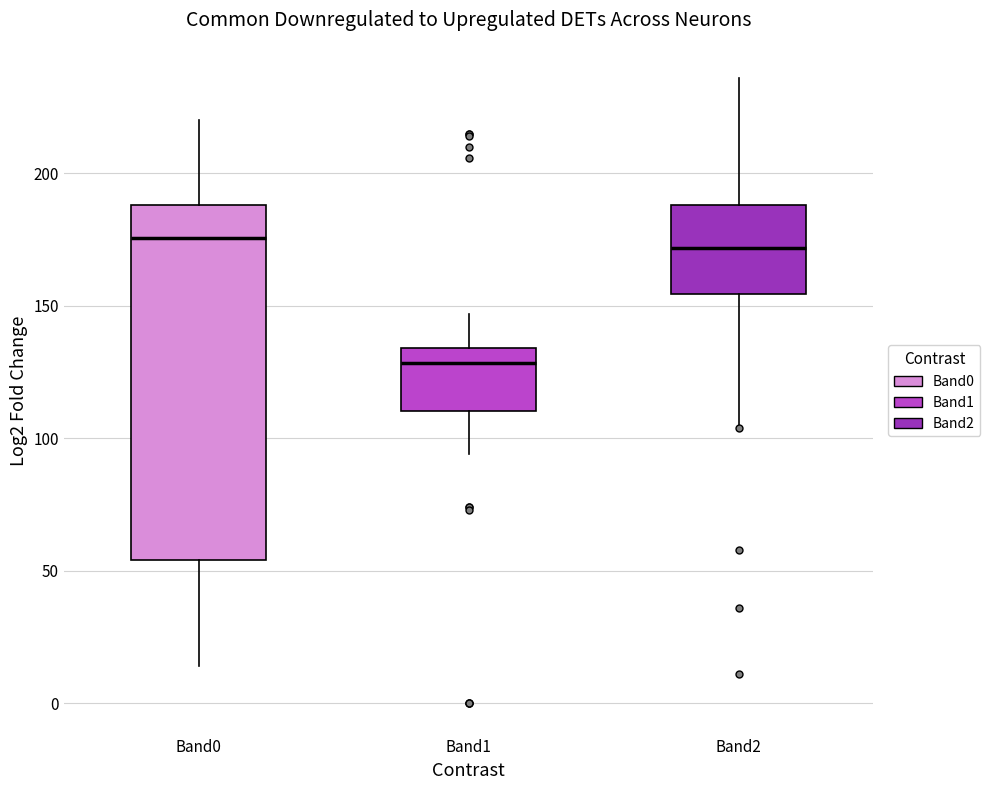

Reading left to right, transcribe this box plot: for each box, give where its median line is, the range the box spans, and where its two whiskers end, as read against the y-axis. The values are not printed on the chart, so give them approximately, as read against the axis.

Band0: median 175, box 55 to 190, whiskers 15 to 220
Band1: median 130, box 110 to 135, whiskers 95 to 145
Band2: median 170, box 155 to 190, whiskers 105 to 235